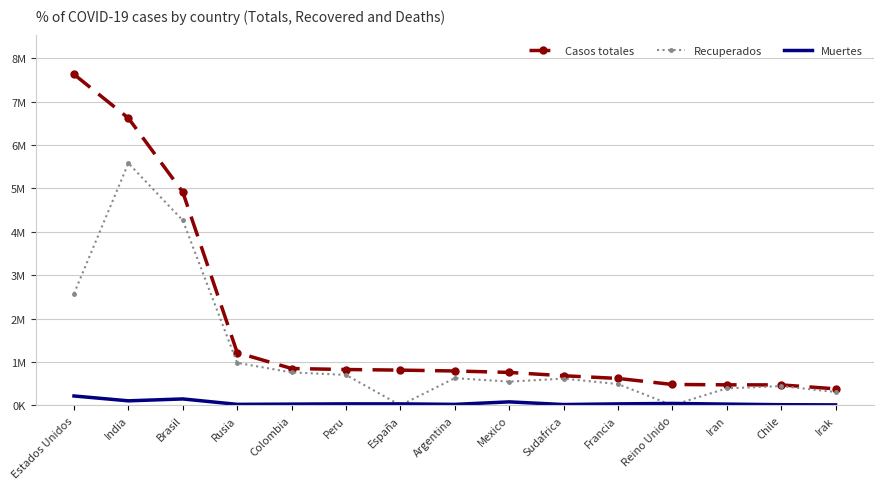

What is the spread (max minus min) of values at India?

6519421